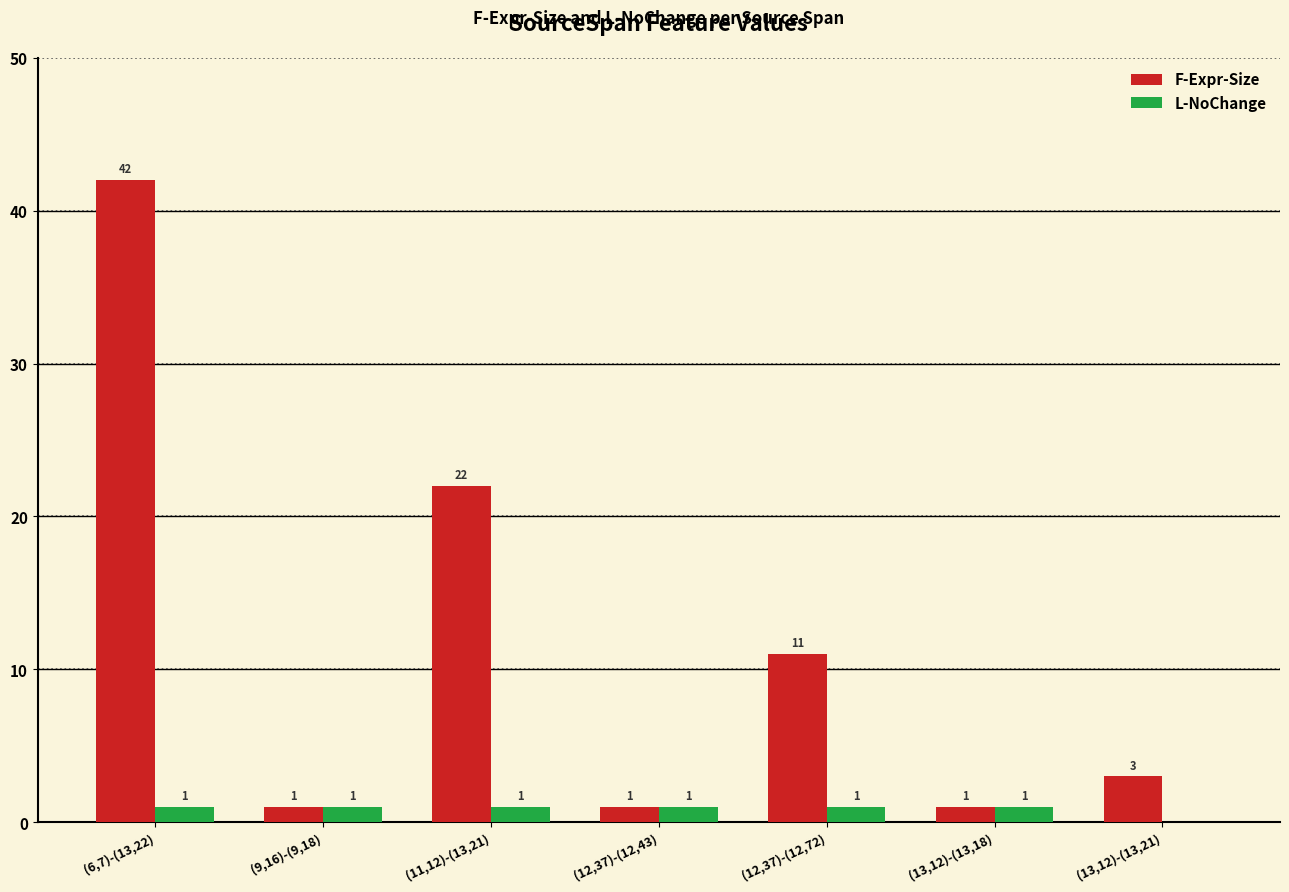

Is it true that F-Expr-Size equals 1 at (13,12)-(13,18)?

True